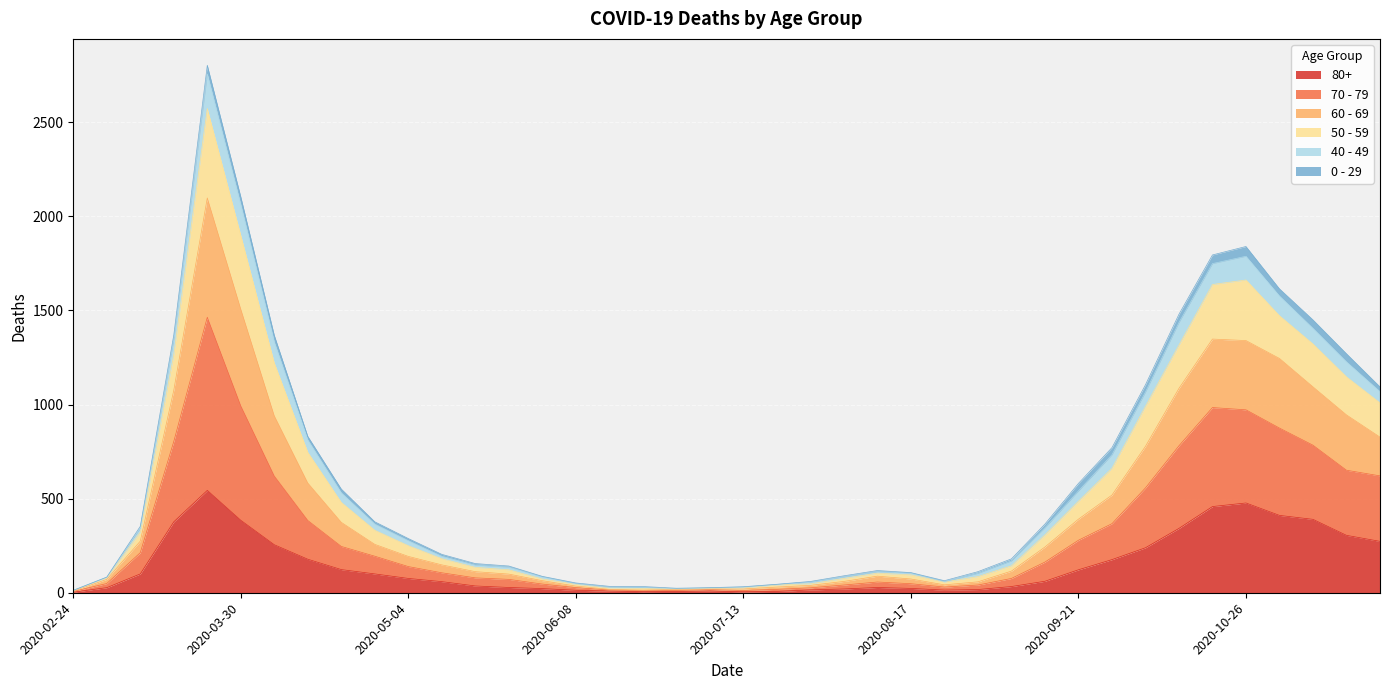

What position from the right is 2020-06-22?

23